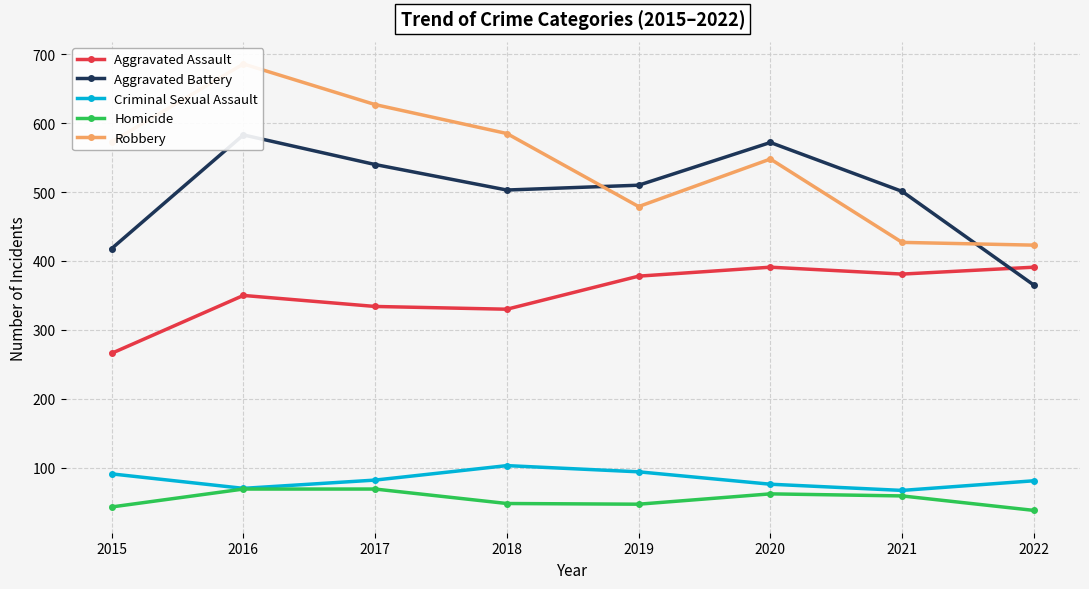

What is the sum of all Criminal Sexual Assault values?

664